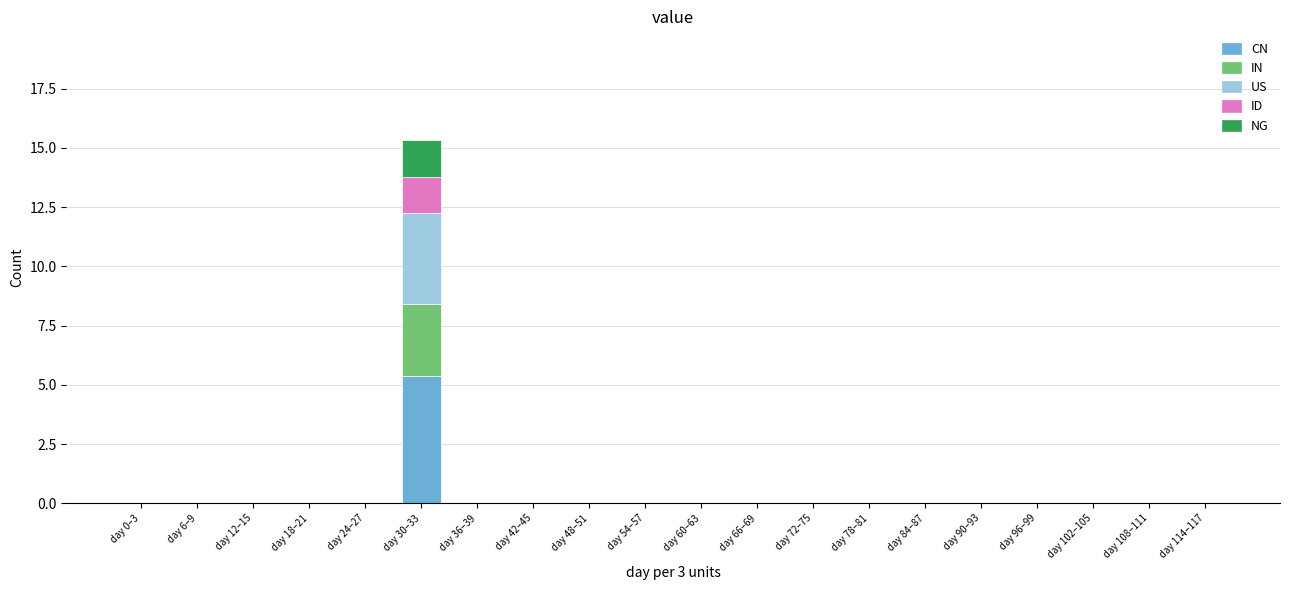

Which category has the highest value in the CN series?

day 30–33